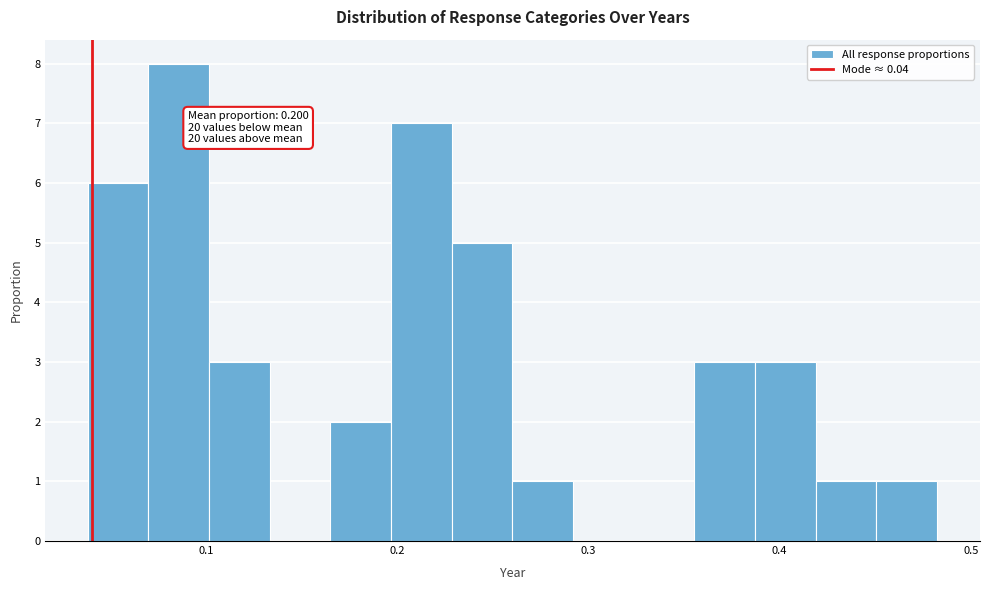

Read against the x-axis, roughly where is the centre of the tallest bar?

0.09